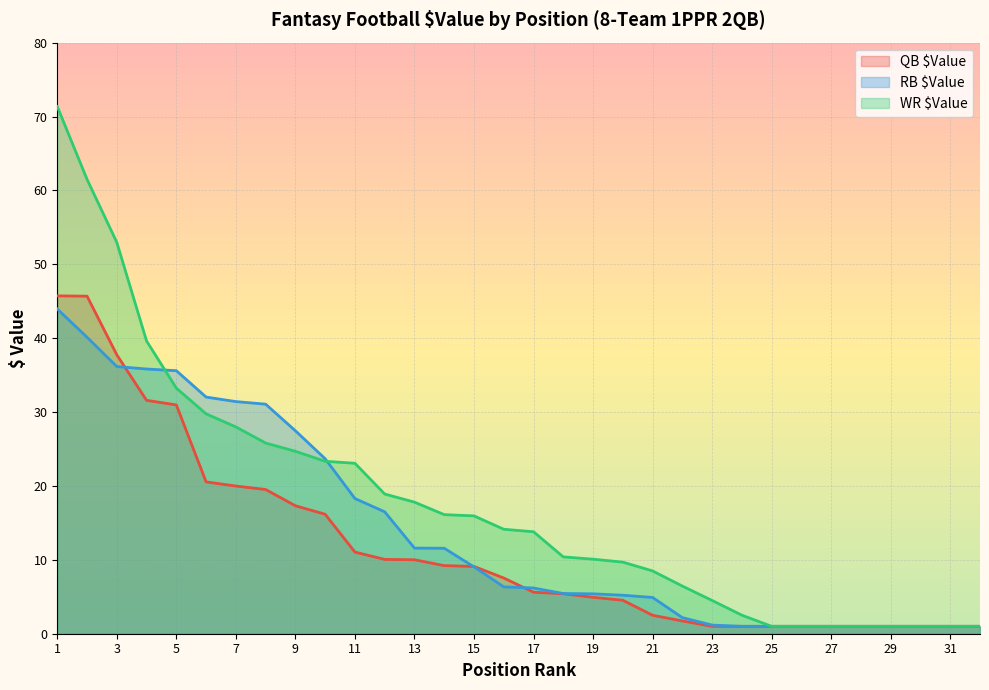

How many lines are shown in the chart?

3